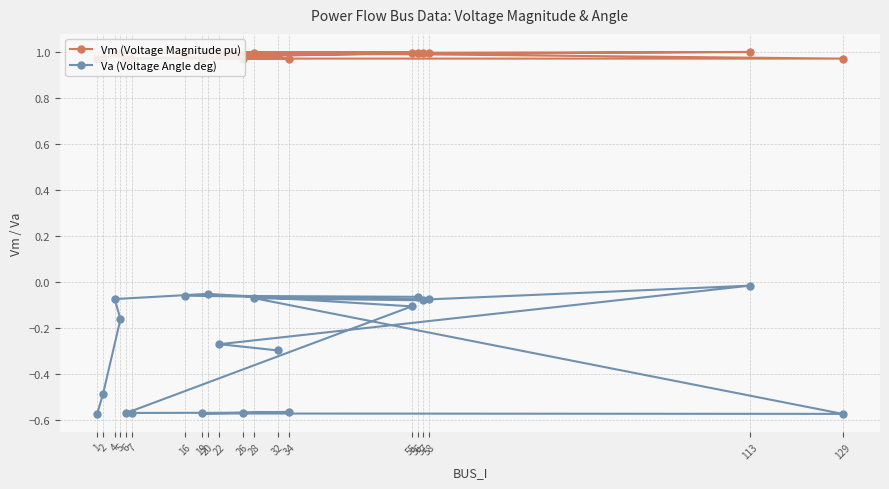

What is the approximate value of Va (Voltage Angle deg) at 20?

-0.1